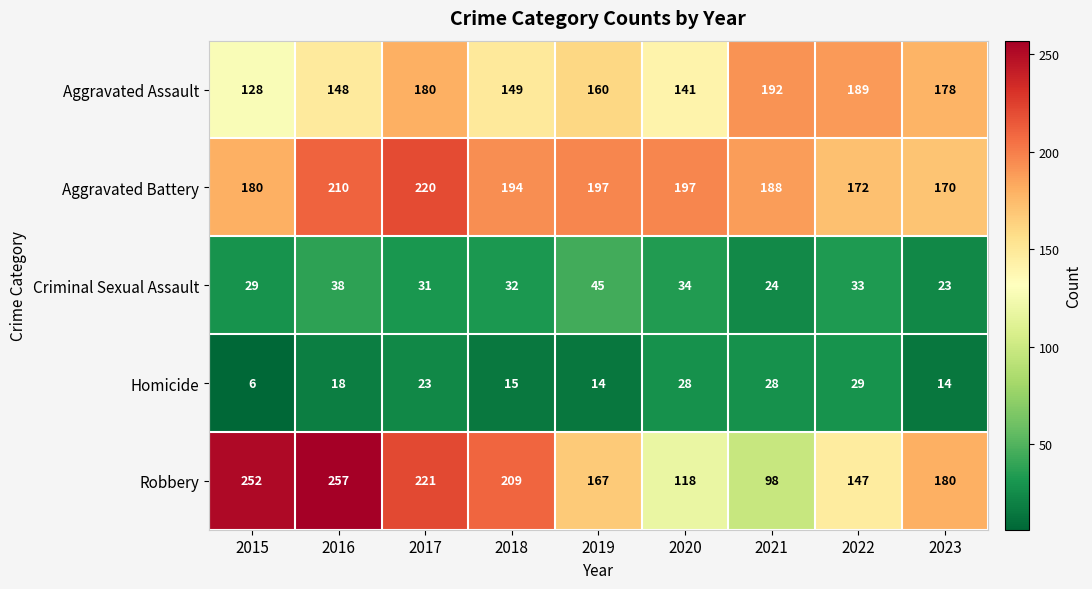

At which category is the sum across all series the highest?

2017